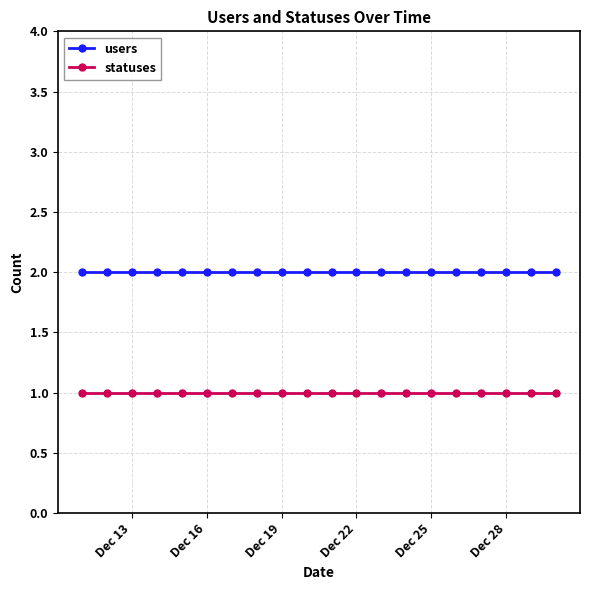

What is the minimum value for statuses?

1